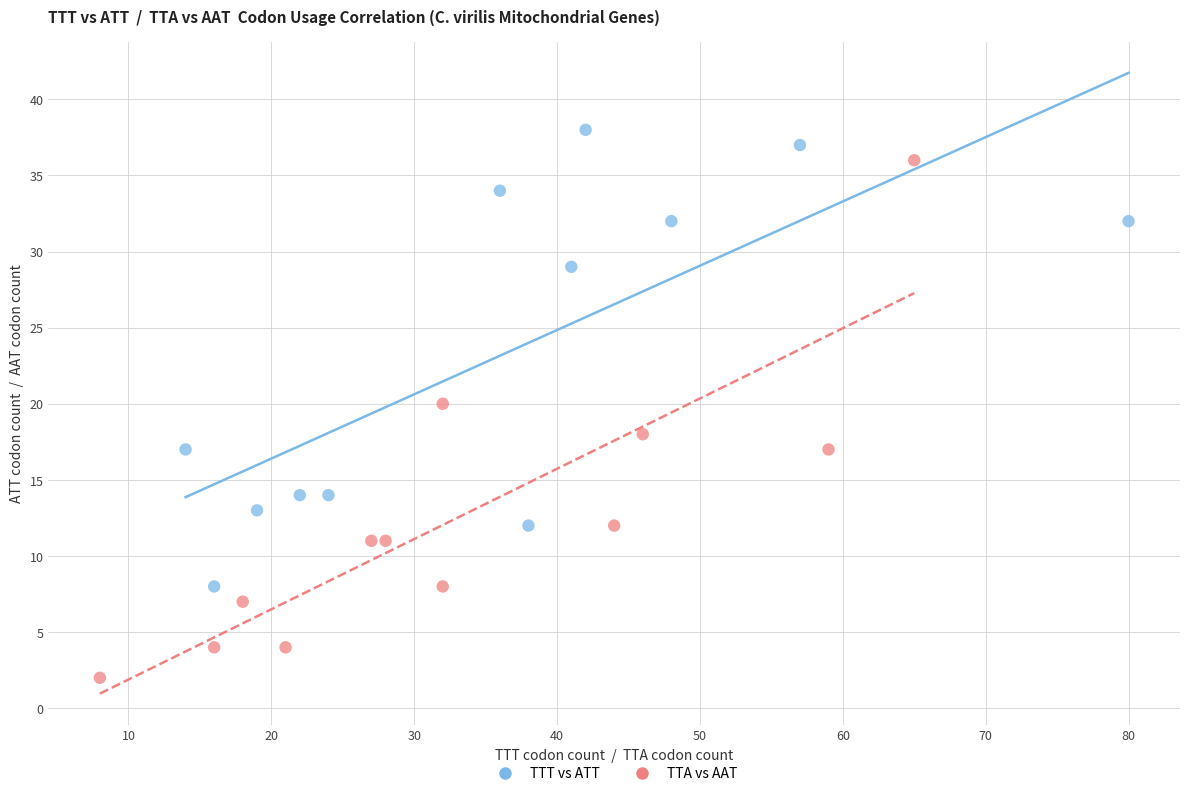

Which series has the widest spread of Y values?

TTA vs AAT